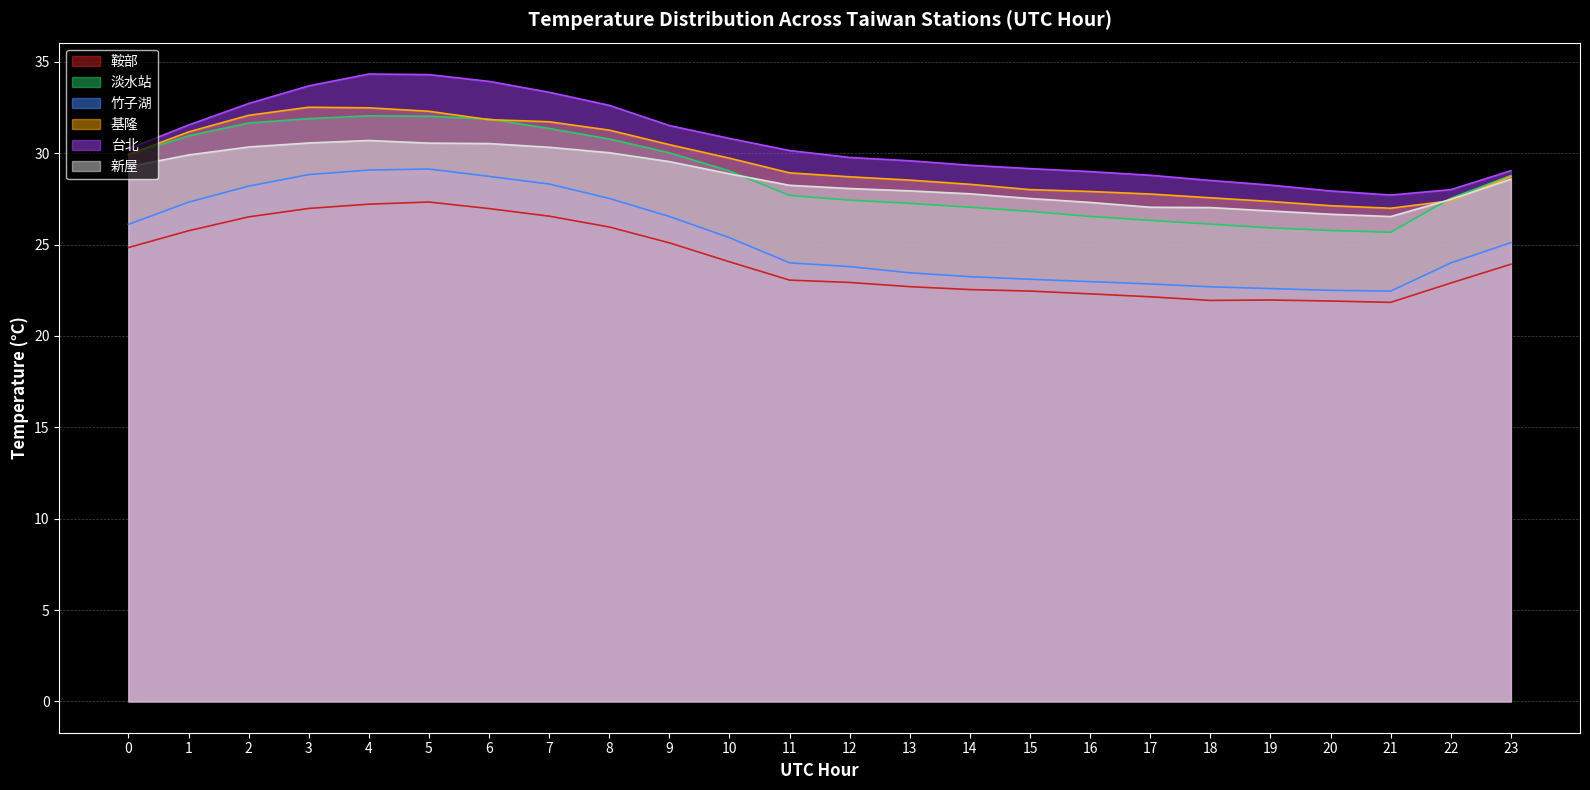

How many categories are shown in the chart?

24